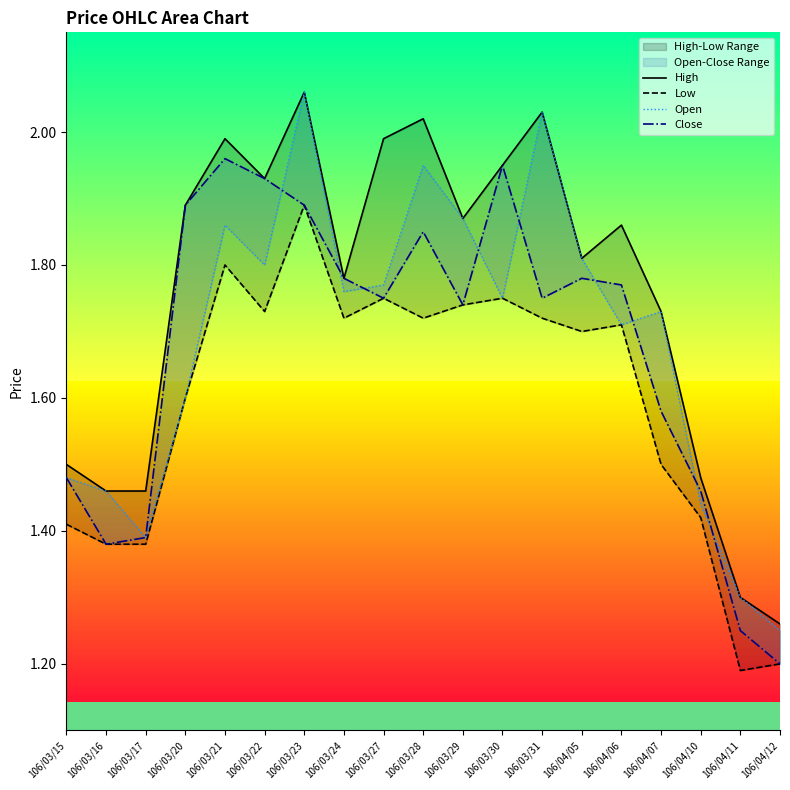

Reading right to left, transcribe all the data shown in this chart.

High: 1.3	1.3	1.5	1.7	1.9	1.8	2.0	1.9	1.9	2.0	2.0	1.8	2.1	1.9	2.0	1.9	1.5	1.5	1.5
Low: 1.2	1.2	1.4	1.5	1.7	1.7	1.7	1.8	1.7	1.7	1.8	1.7	1.9	1.7	1.8	1.6	1.4	1.4	1.4
Open: 1.2	1.3	1.4	1.7	1.7	1.8	2.0	1.8	1.9	1.9	1.8	1.8	2.1	1.8	1.9	1.6	1.4	1.5	1.5
Close: 1.2	1.2	1.5	1.6	1.8	1.8	1.8	1.9	1.7	1.9	1.8	1.8	1.9	1.9	2.0	1.9	1.4	1.4	1.5